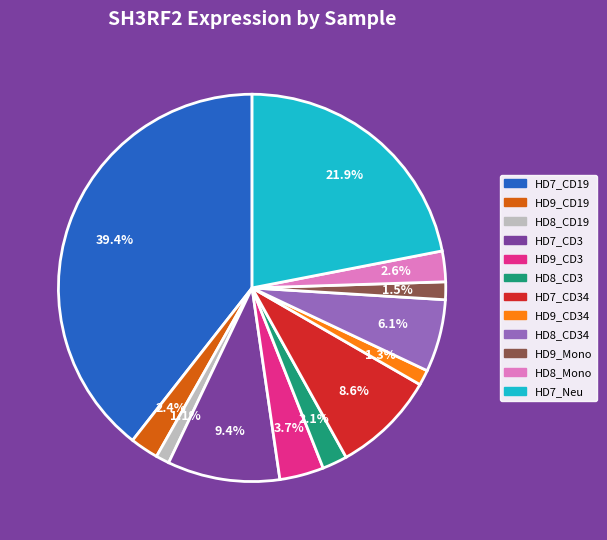

Does any single category account for the majority?

No